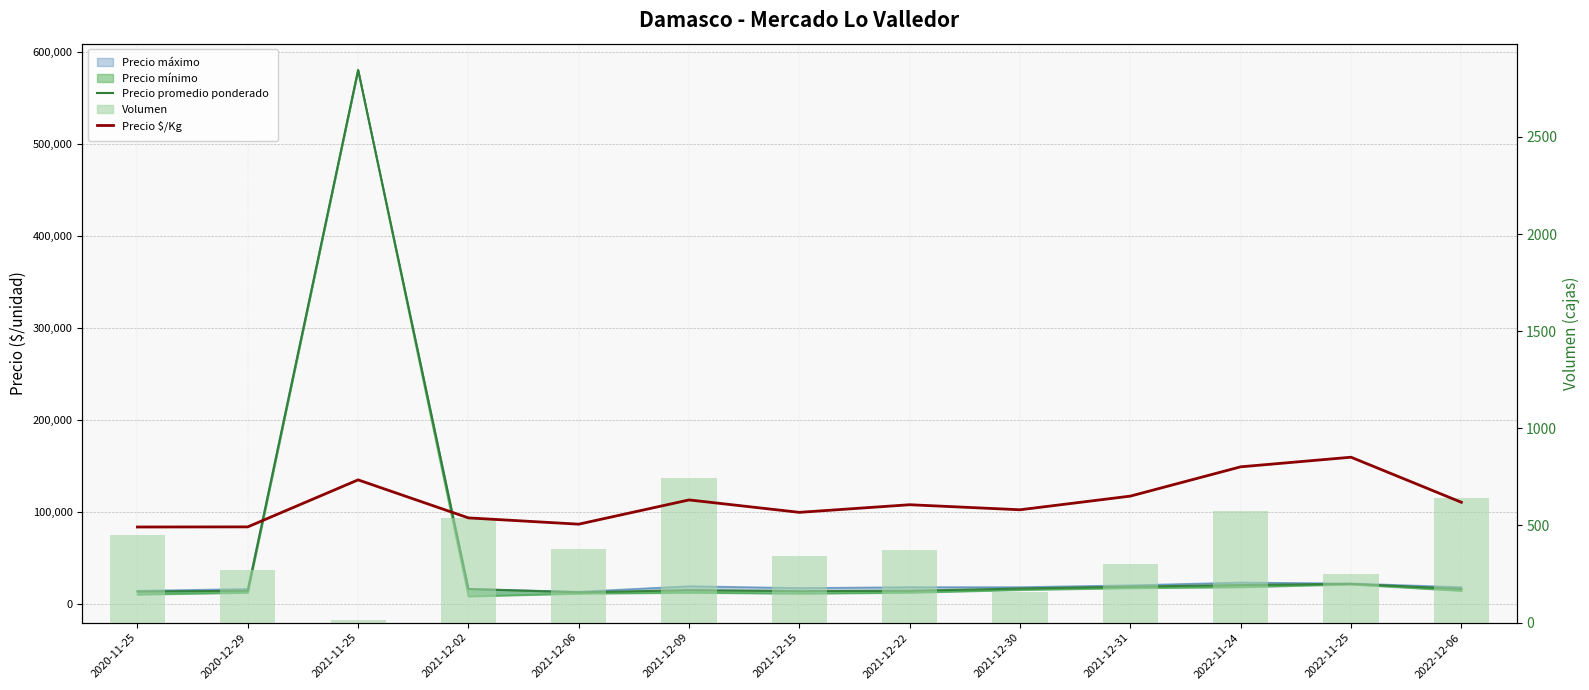

The Precio $/Kg series shows 1028 at 2021-12-31. True or false?

True